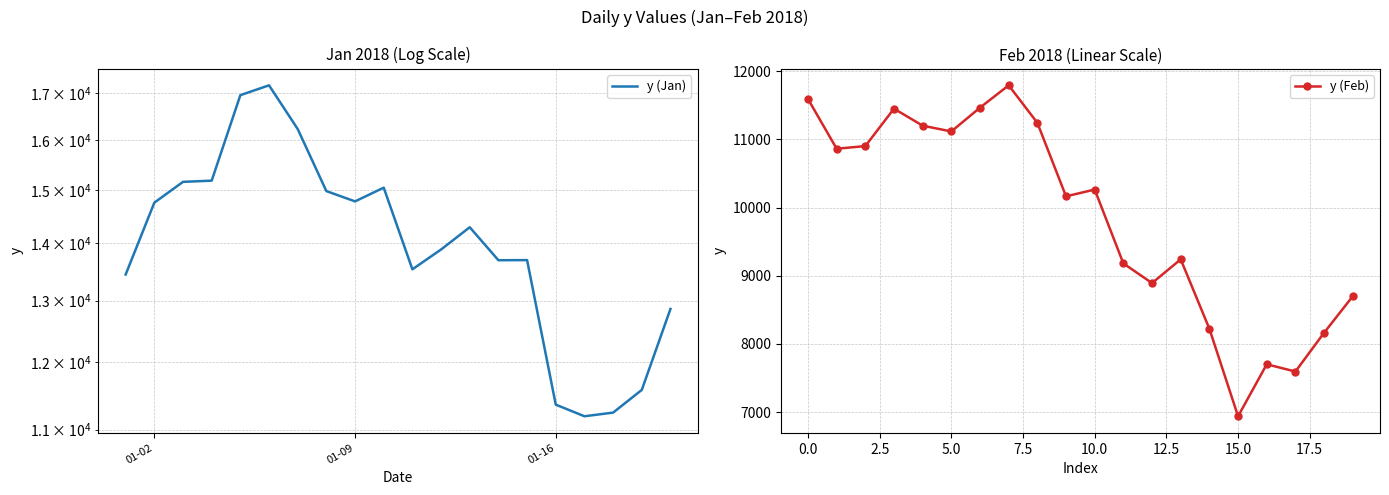

Rank the series by their average value, from lowest to highest.

y (Feb), y (Jan)